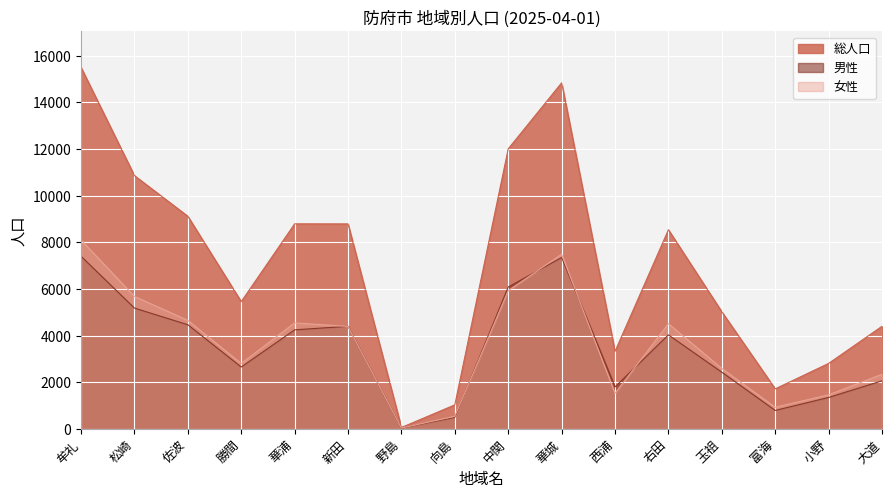

How many interior local peaks does the 男性 series have?

3